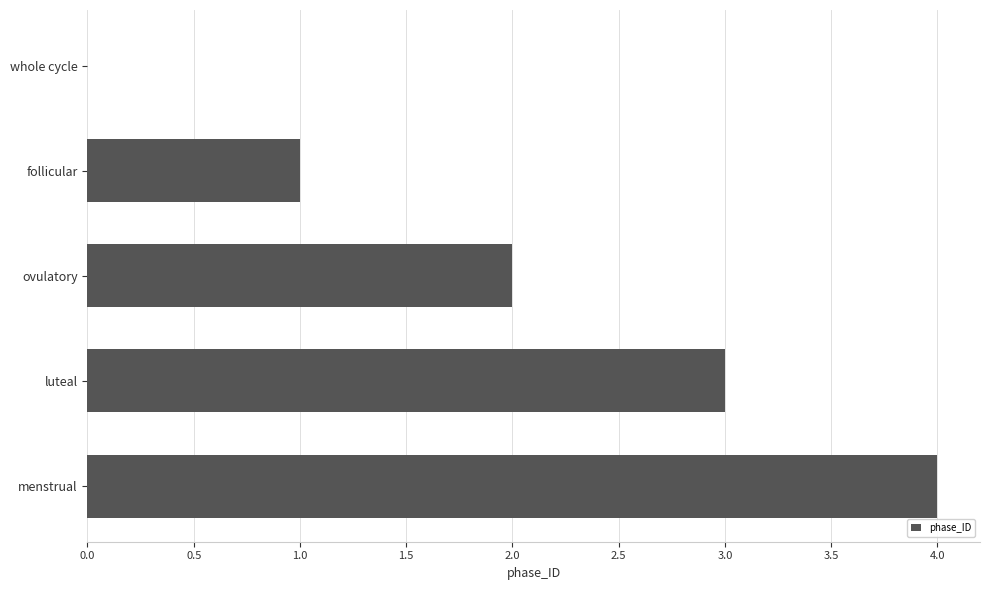

Read the value at luteal.

3